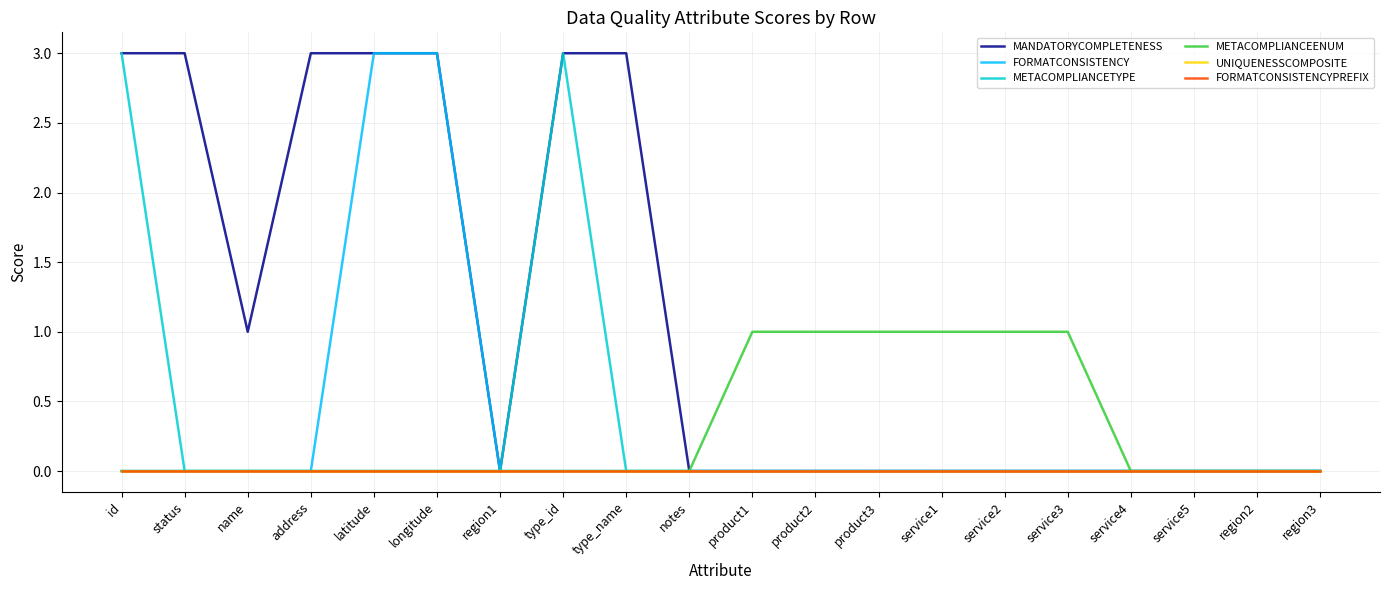

Is this an area chart (filled region under the line)?

No